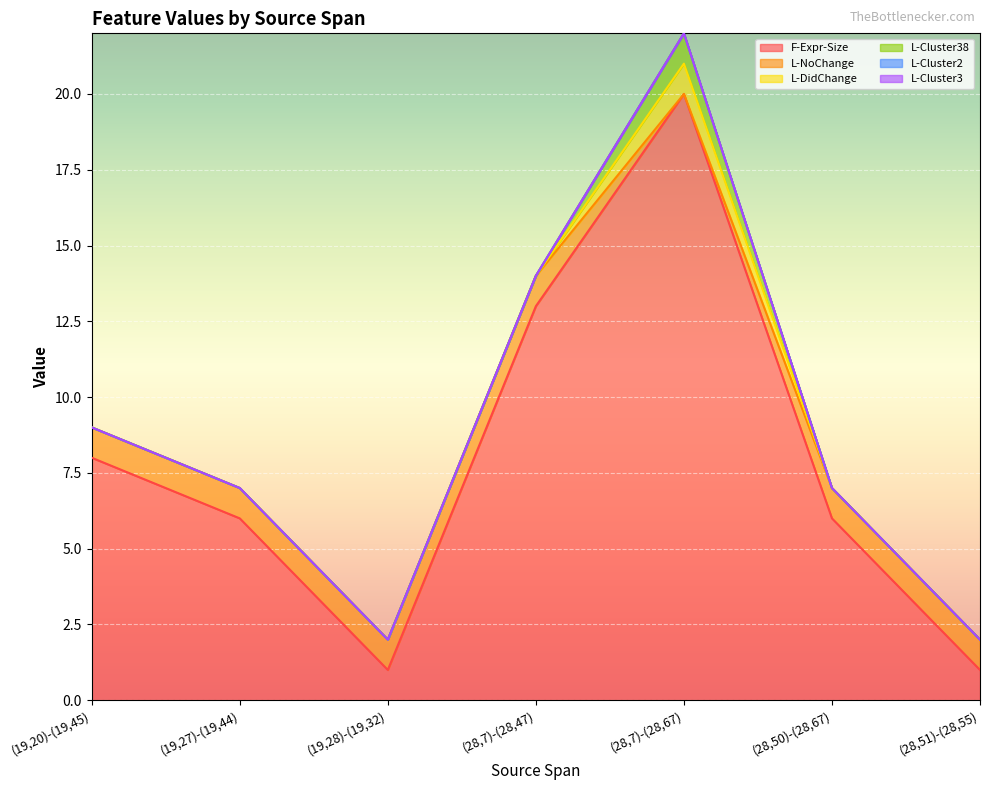

What is the sum of the L-NoChange values at (28,50)-(28,67) and (28,51)-(28,55)?

2